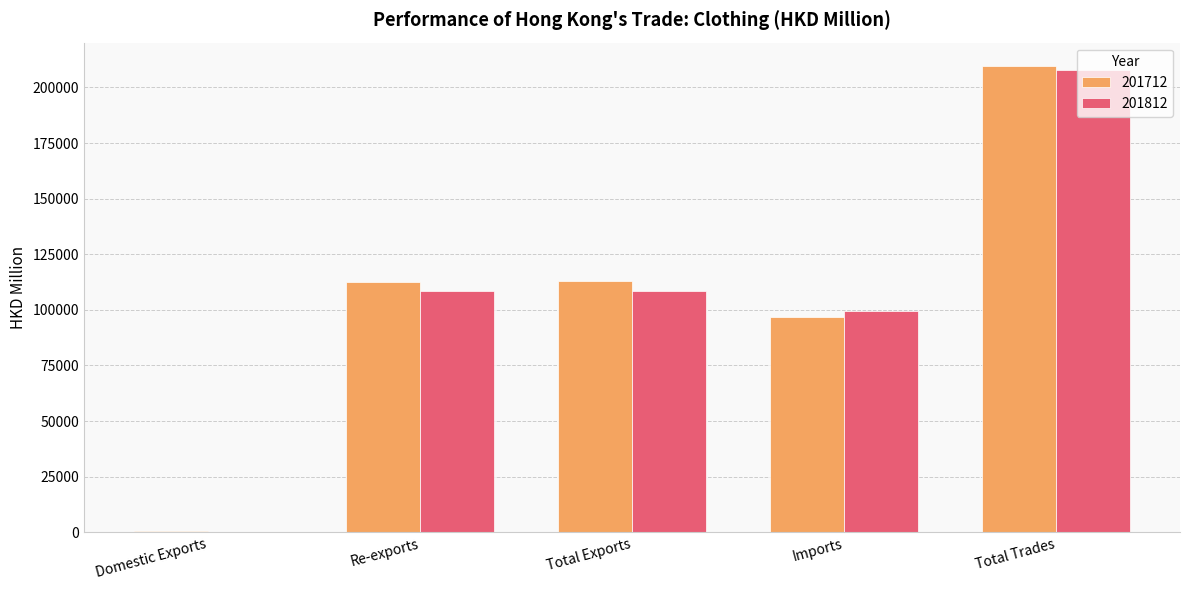

The 201812 series shows 64746.7 at Total Exports. True or false?

False